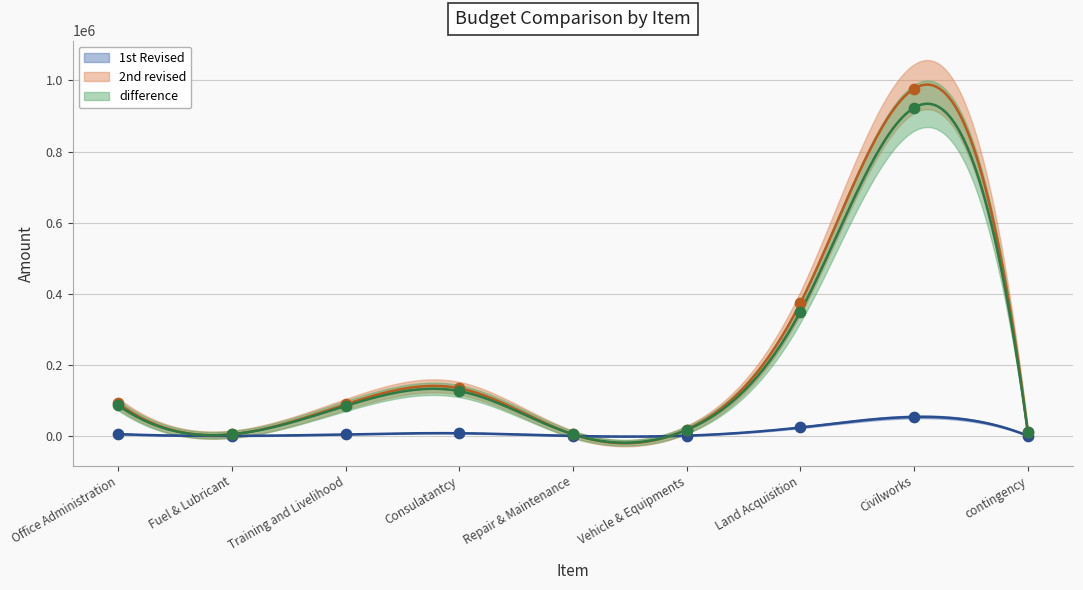

At how many categories does at least one series exceed 518632?

1